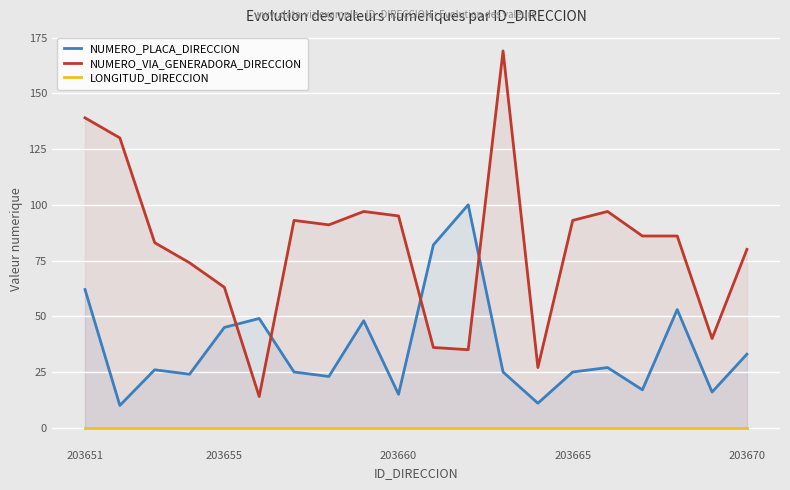

What is the minimum value for NUMERO_VIA_GENERADORA_DIRECCION?

14